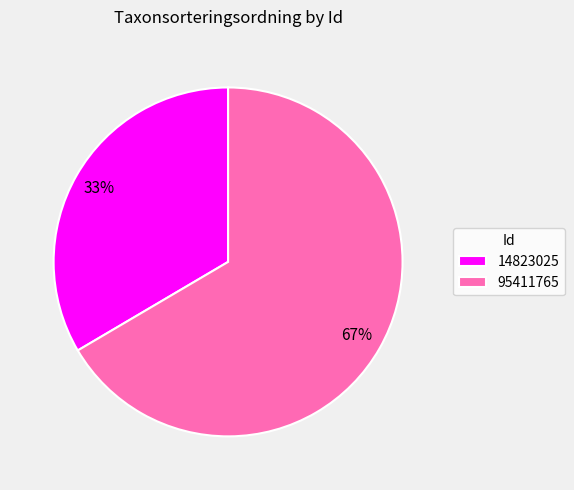

What is the smallest slice in the pie chart?

14823025